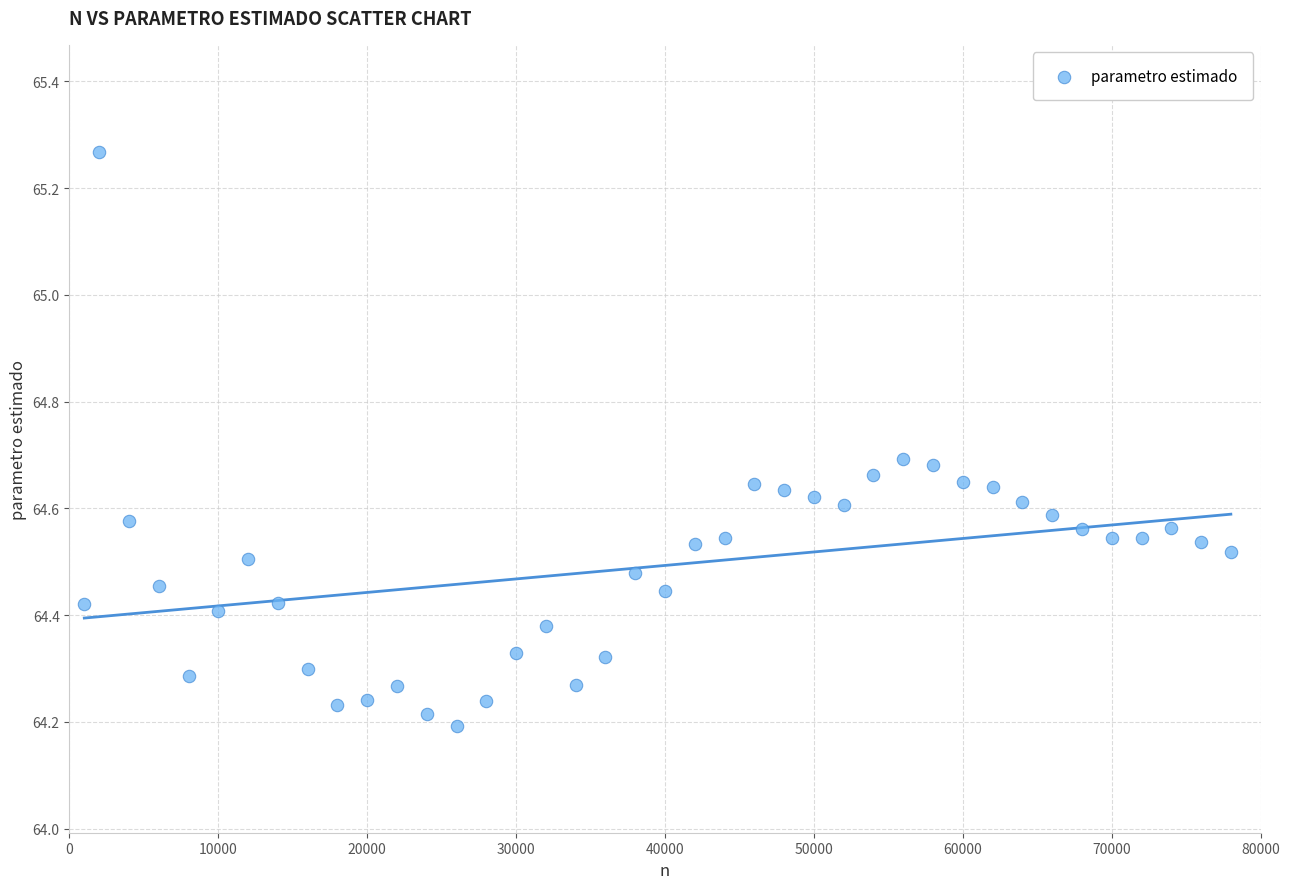

What is the range of X values (max minus min)?

77000.0